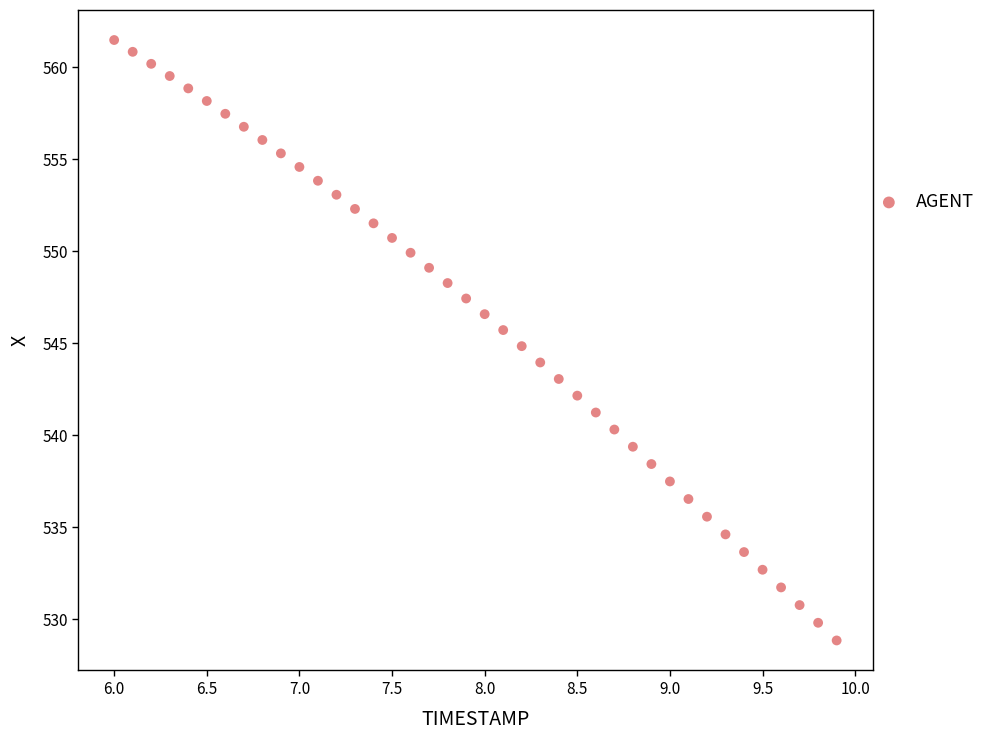

What is the range of Y values (max minus min)?

32.6